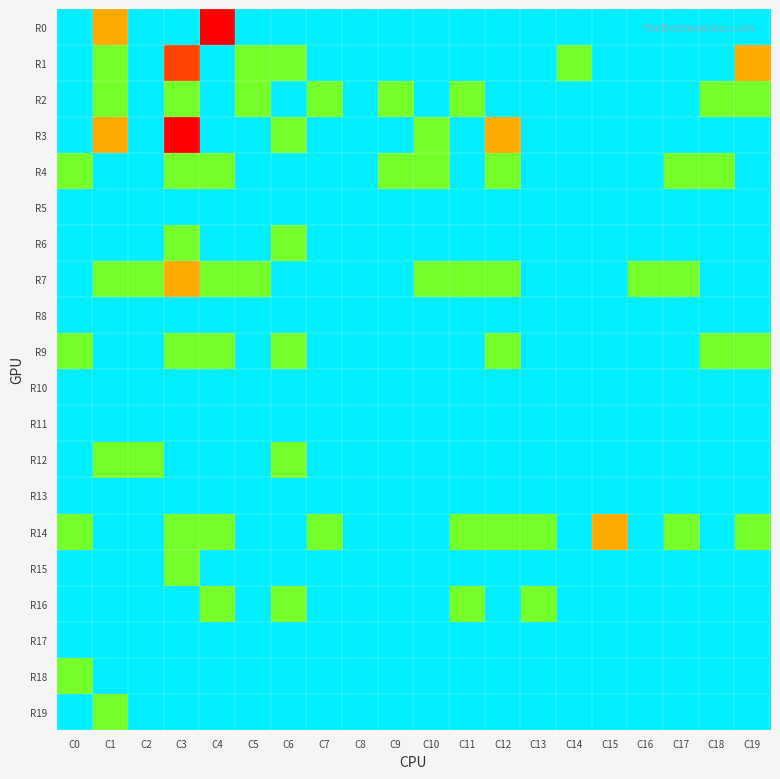

Which series has the widest spread of values?

R0